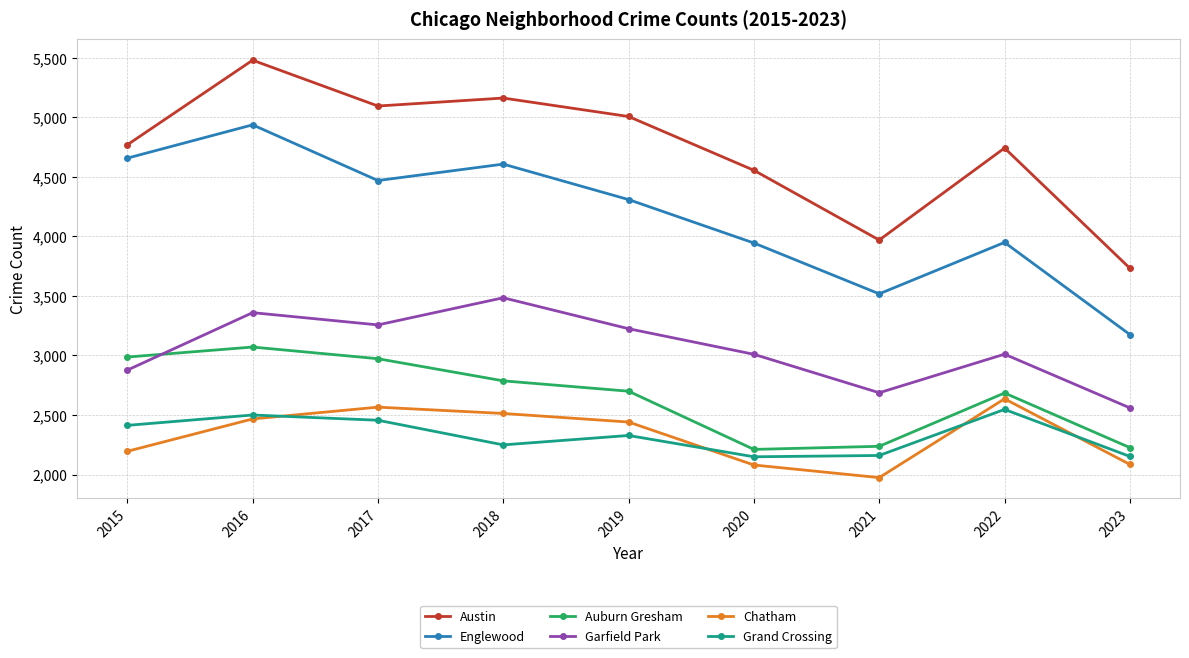

How many interior local valleys does the Auburn Gresham series have?

1